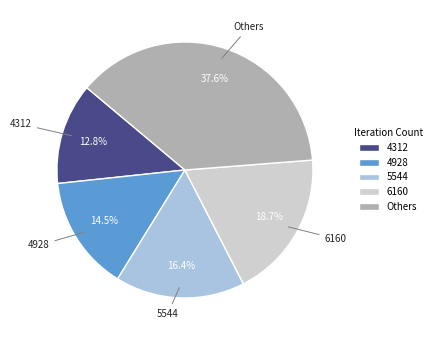

How much of the chart is everything except 5544?

83.6%